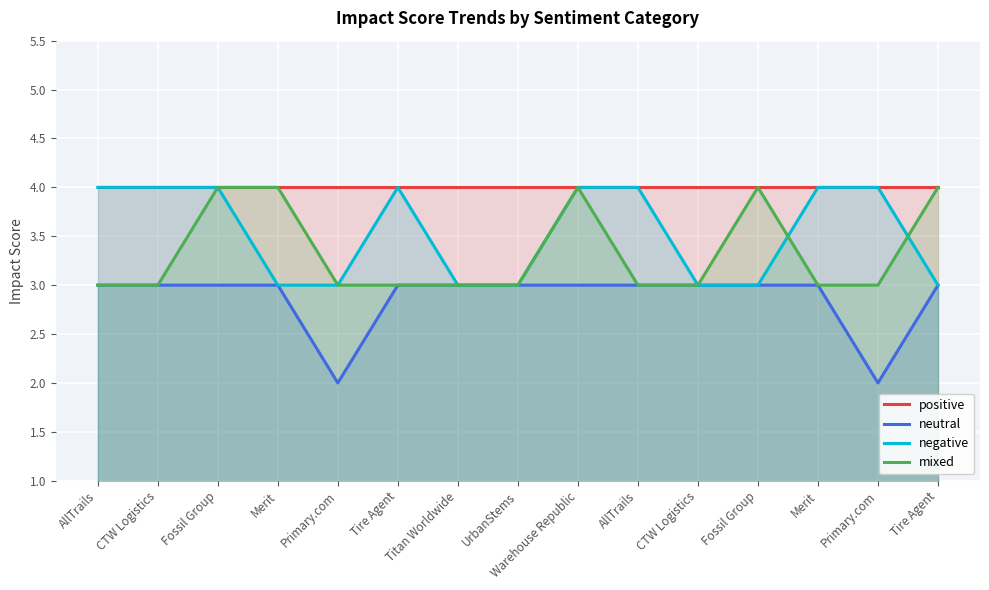

The mixed series shows 7 at Merit. True or false?

False